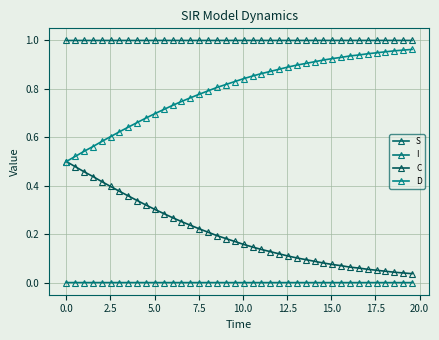

True or false: C and S intersect in this chart.

False